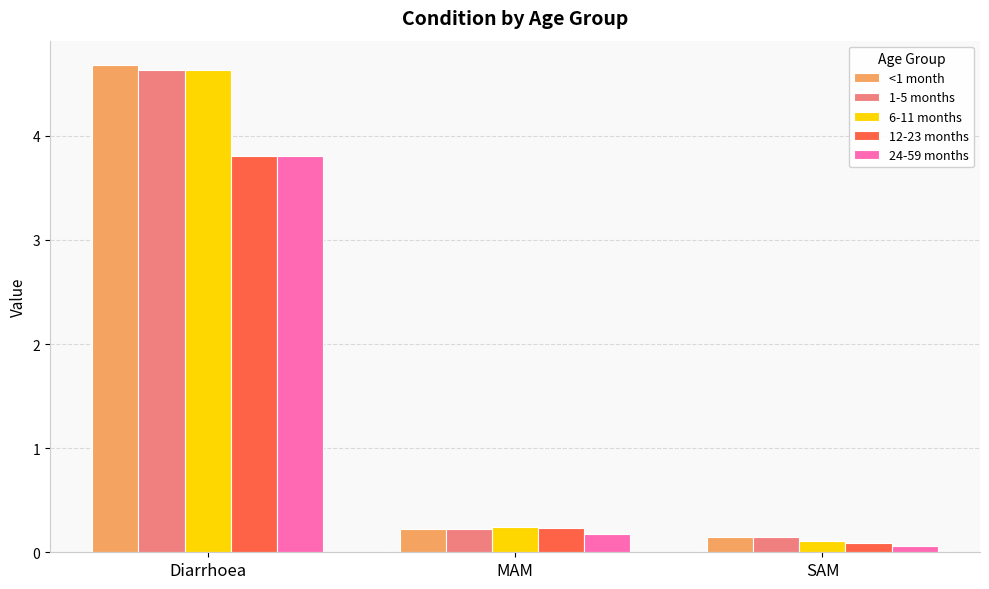

Which category has the highest value in the 24-59 months series?

Diarrhoea